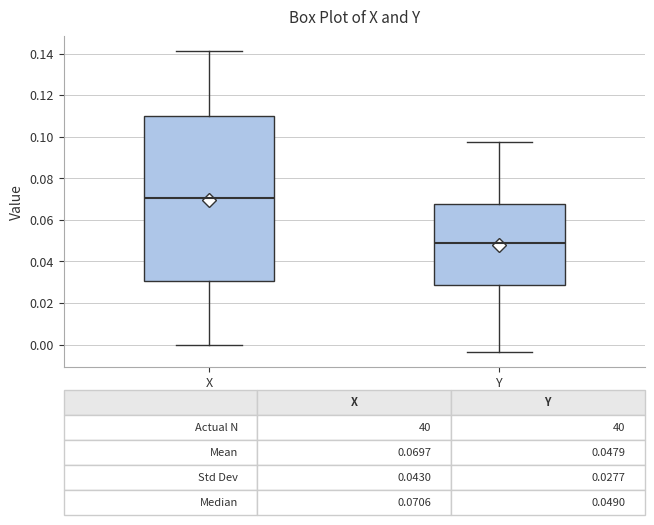

Which box is the tallest, from its lower edge to its upper edge?

X